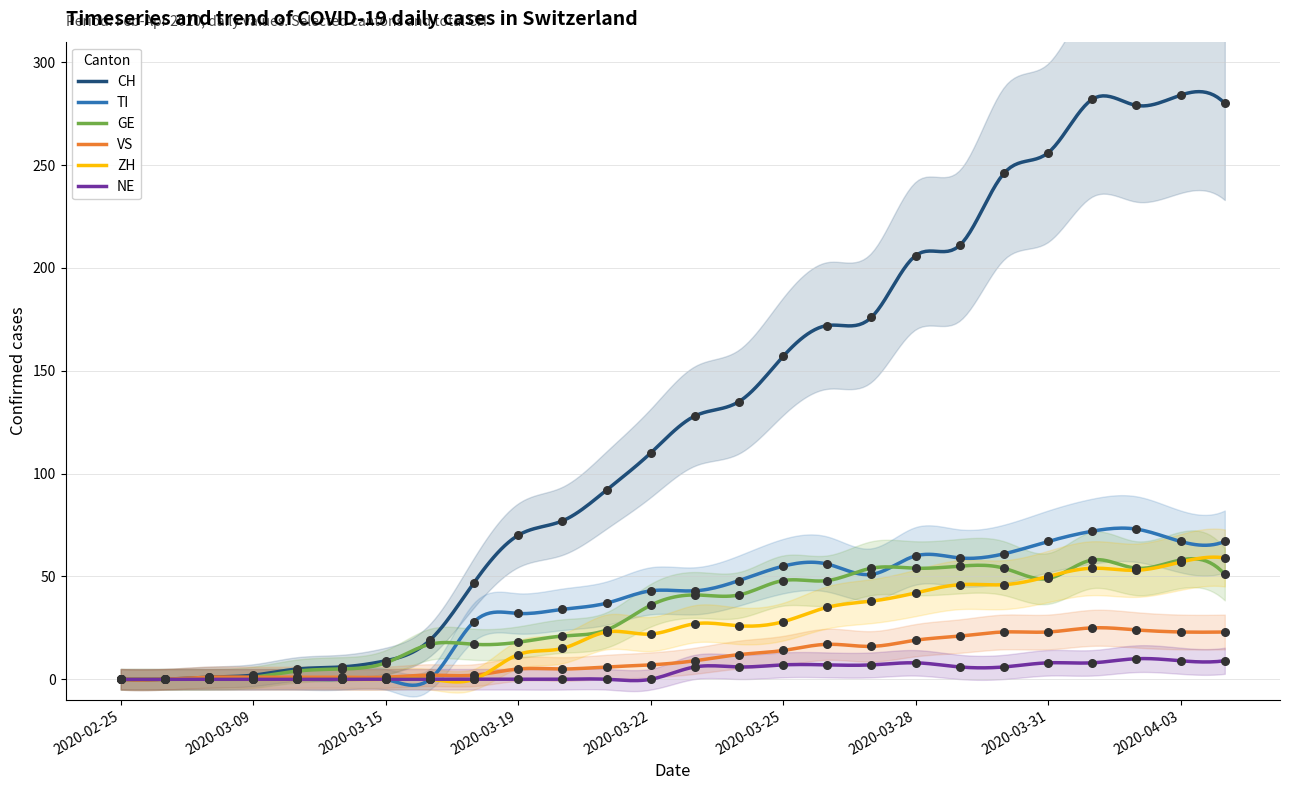

At how many categories does at least one series exceed 27?

18